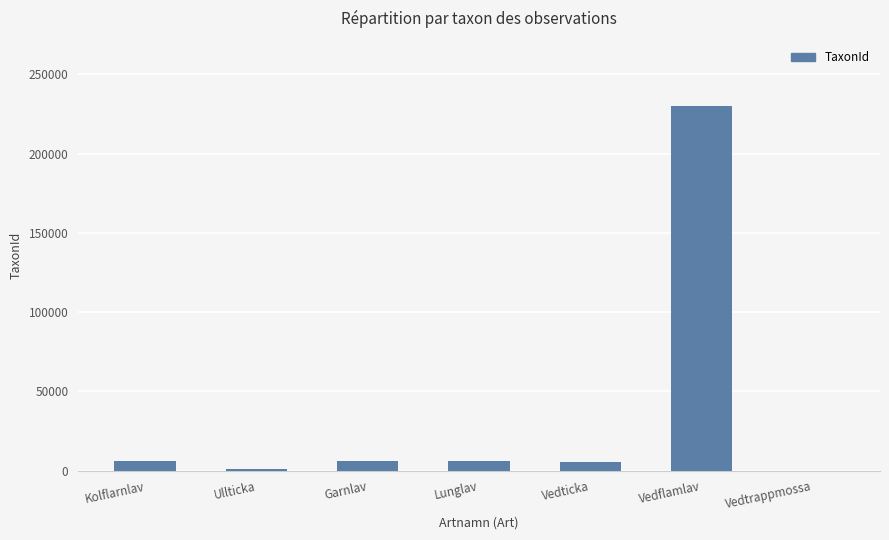

What is the approximate value at Vedticka?

5447